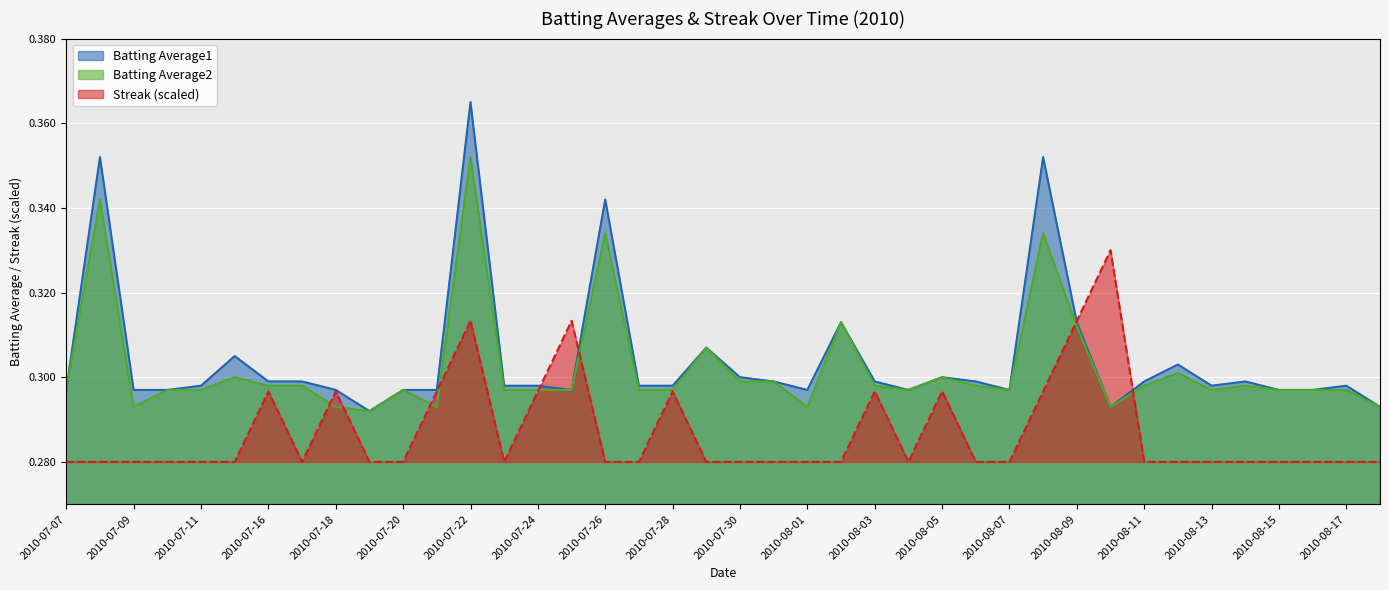

How many series are shown in this chart?

3